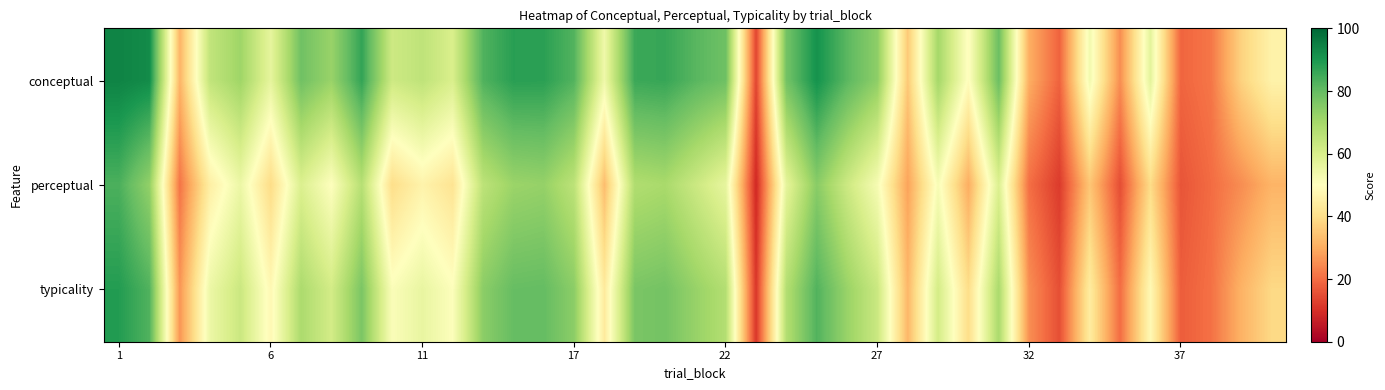

What is the smallest value displayed?

8.6